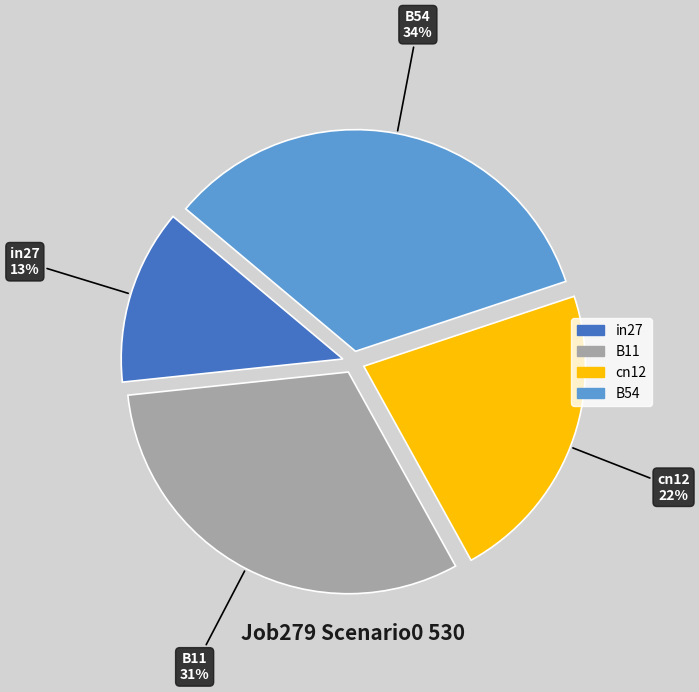

To the nearest percent, what is the difference between the largest and smallest slice percentages?

21%